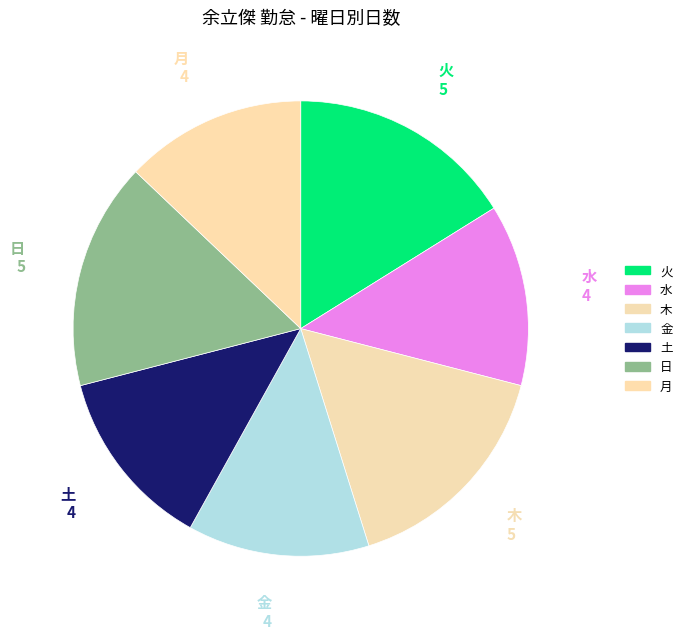

How many slices are in this pie chart?

7